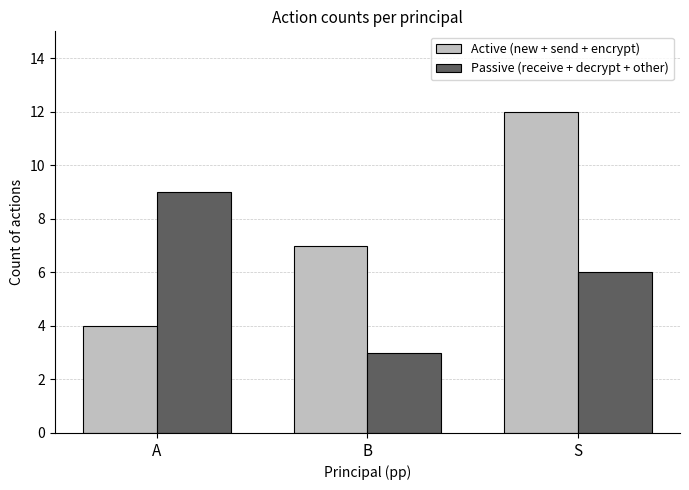

Count the number of categories in the chart.

3